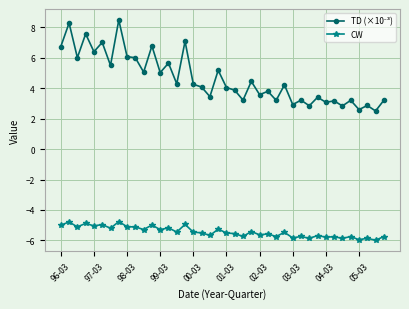

What is the average value of the CW series?

-5.4